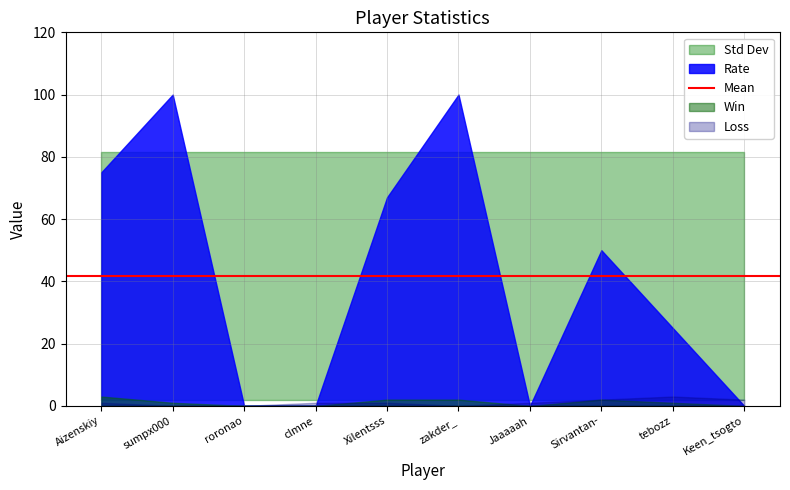

Reading right to left, extract all data points from this chart.

Rate: Keen_tsogto=0	tebozz=25	Sirvantan-=50	Jaaaaah=0	zakder_=100	Xilentsss=67	clmne=0	roronao=0	sumpx000=100	Aizenskiy=75
Total: Keen_tsogto=2	tebozz=4	Sirvantan-=4	Jaaaaah=1	zakder_=2	Xilentsss=3	clmne=1	roronao=0	sumpx000=1	Aizenskiy=4
Win: Keen_tsogto=0	tebozz=1	Sirvantan-=2	Jaaaaah=0	zakder_=2	Xilentsss=2	clmne=0	roronao=0	sumpx000=1	Aizenskiy=3
Loss: Keen_tsogto=2	tebozz=3	Sirvantan-=2	Jaaaaah=1	zakder_=0	Xilentsss=1	clmne=1	roronao=0	sumpx000=0	Aizenskiy=1